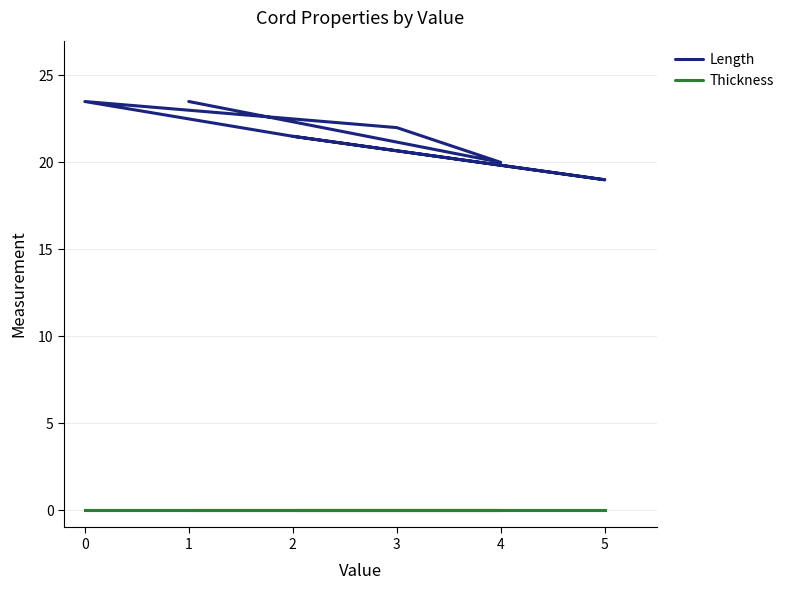

True or false: Thickness has more than 2 points higher than both neighbors.

False